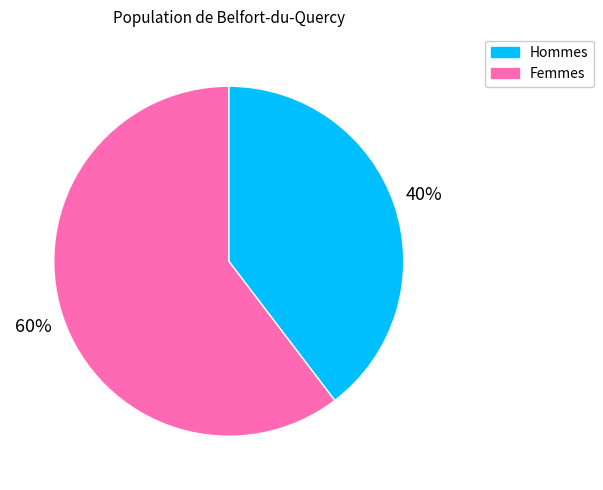

Count the number of slices in the pie.

2